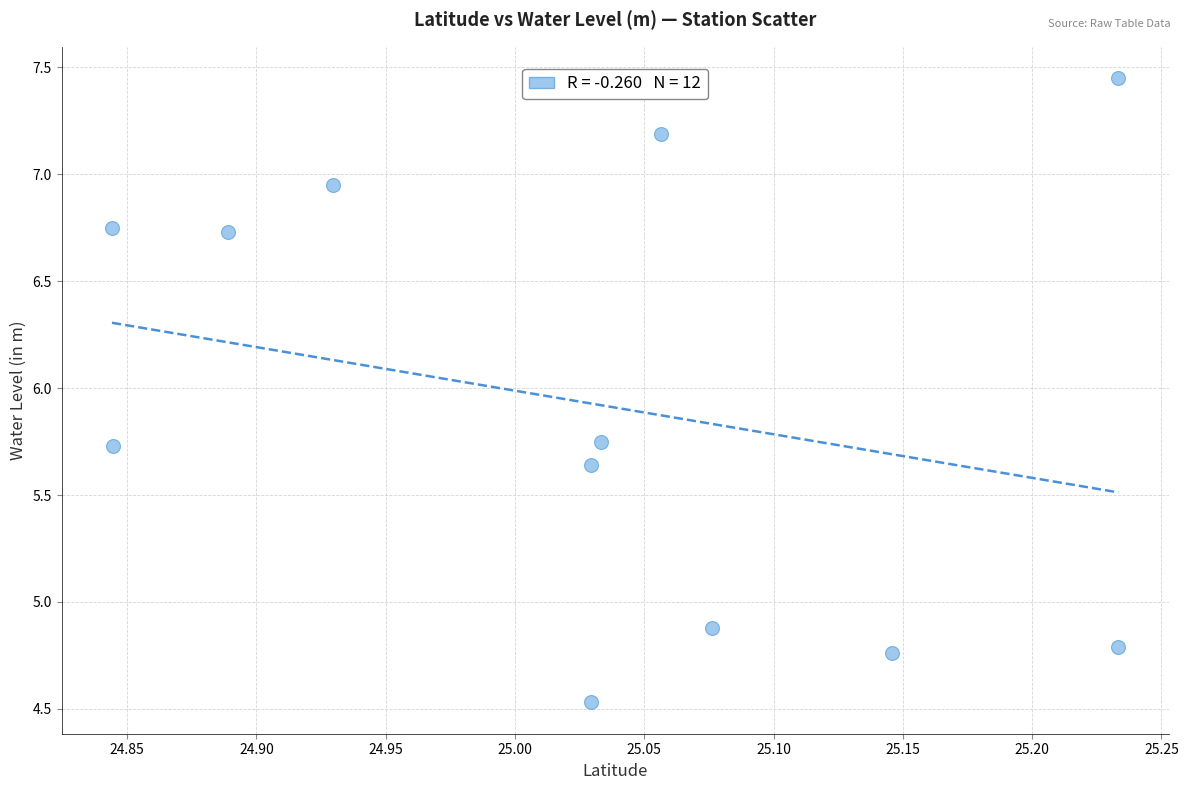

What is the range of Y values (max minus min)?

2.9